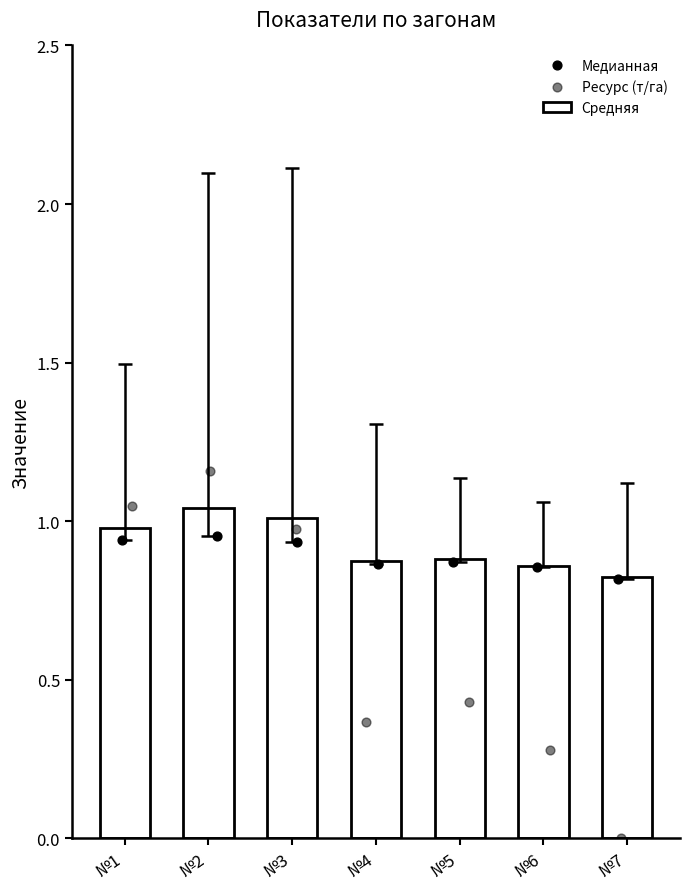

Which series has the widest spread of Y values?

Ресурс (т/га)